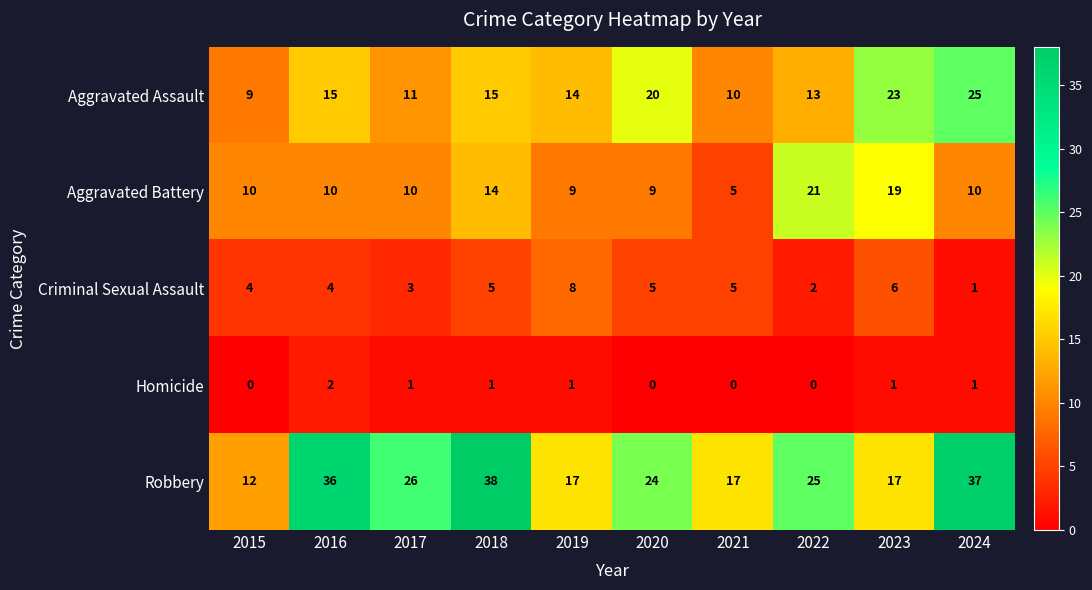

List the series in order of their peak value, highest first.

Robbery, Aggravated Assault, Aggravated Battery, Criminal Sexual Assault, Homicide